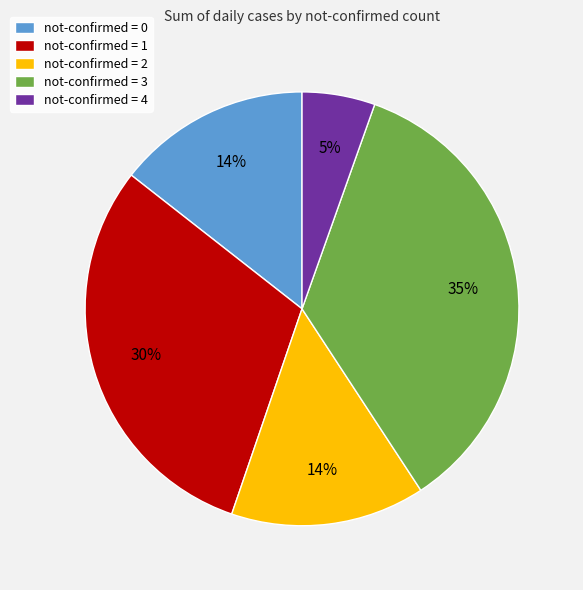

Is there a majority slice in this chart?

No